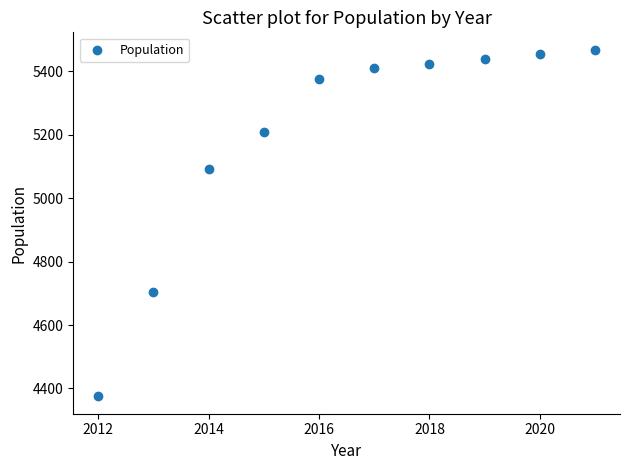

What is the range of X values (max minus min)?

9